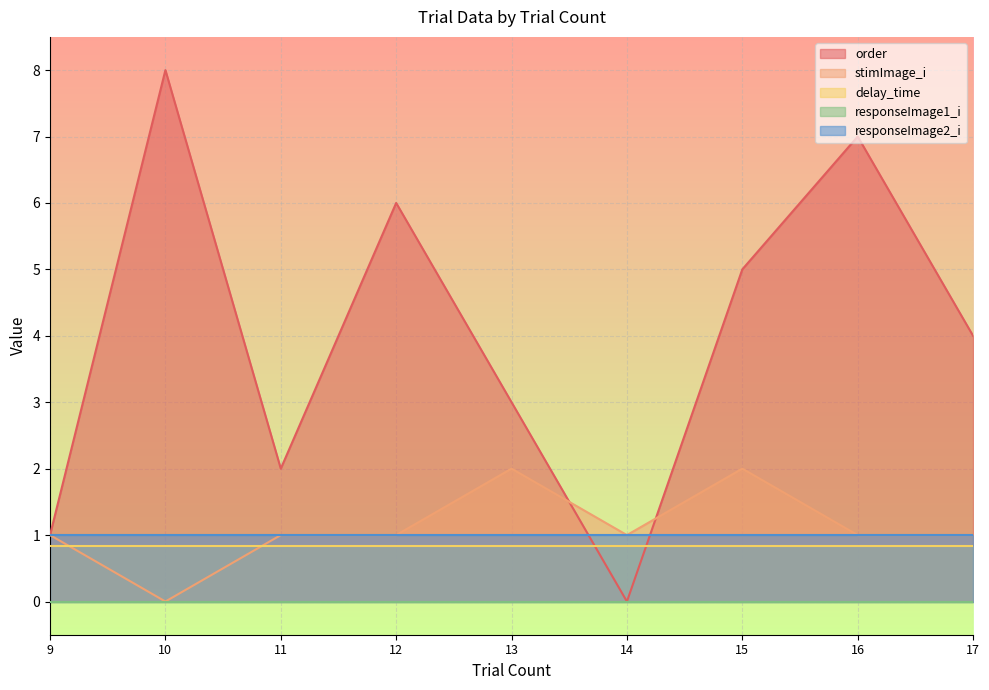

What is the value of the delay_time point at the 9th from the left?

0.8